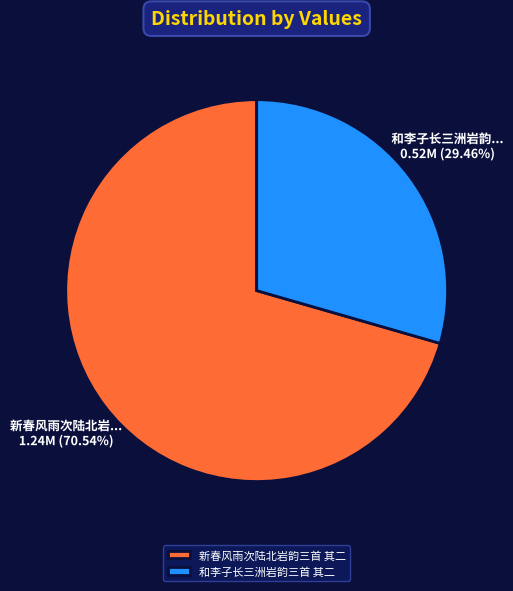

Does 新春风雨次陆北岩韵三首 其二 represent more than half of the total?

Yes